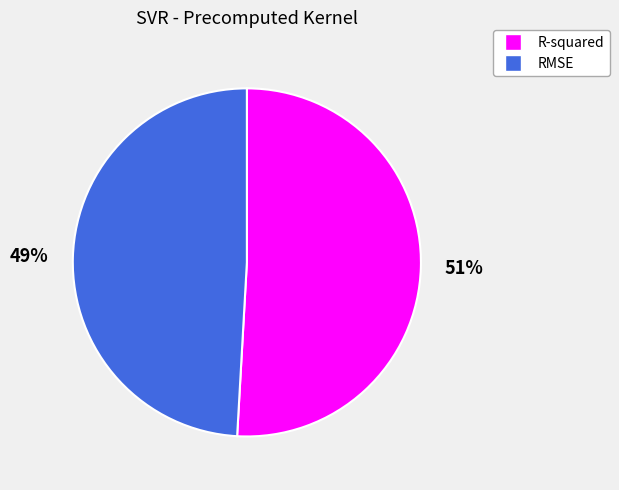

How many segments does this pie chart have?

2